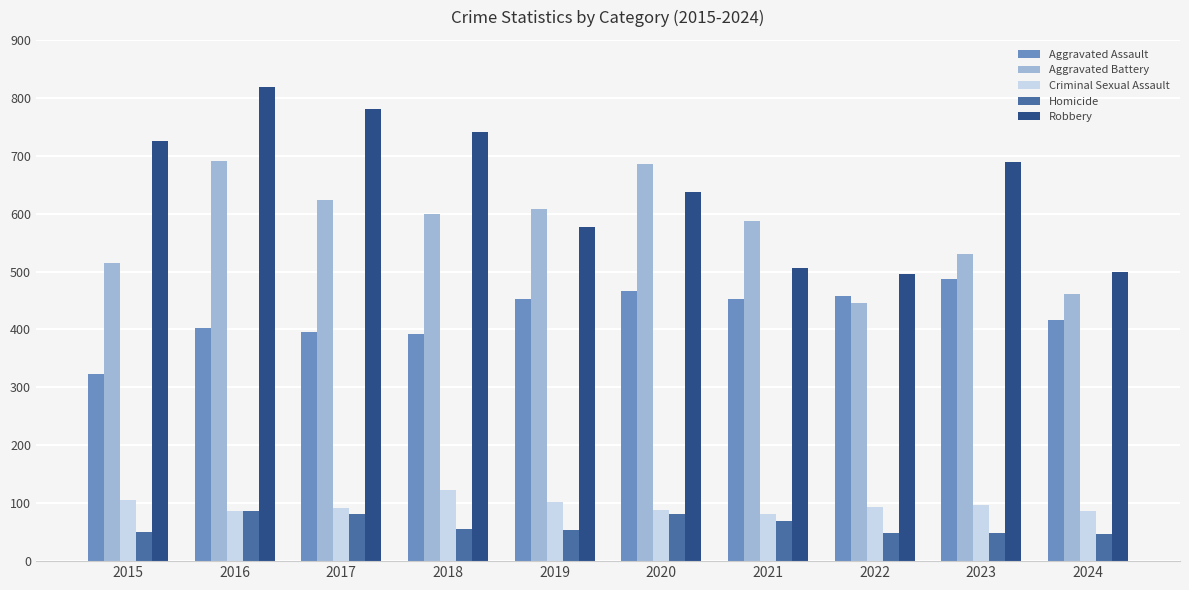

The Homicide series shows 75 at 2024. True or false?

False